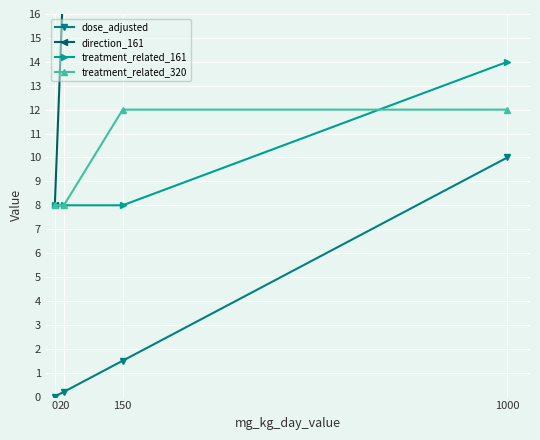

What is the value of the dose_adjusted point at the 4th from the left?

10.0